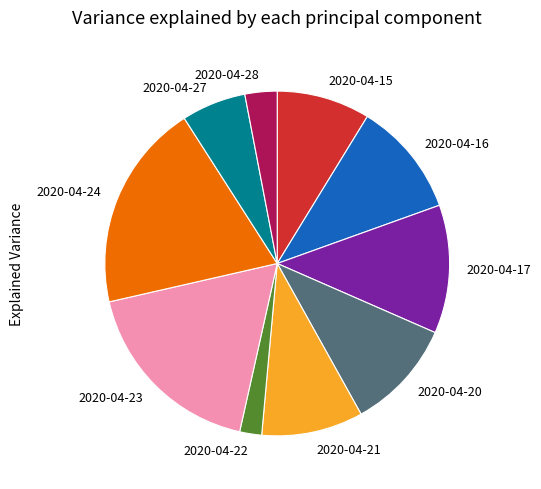

Is the sum of 2020-04-20 and 2020-04-22 greater than half?

No